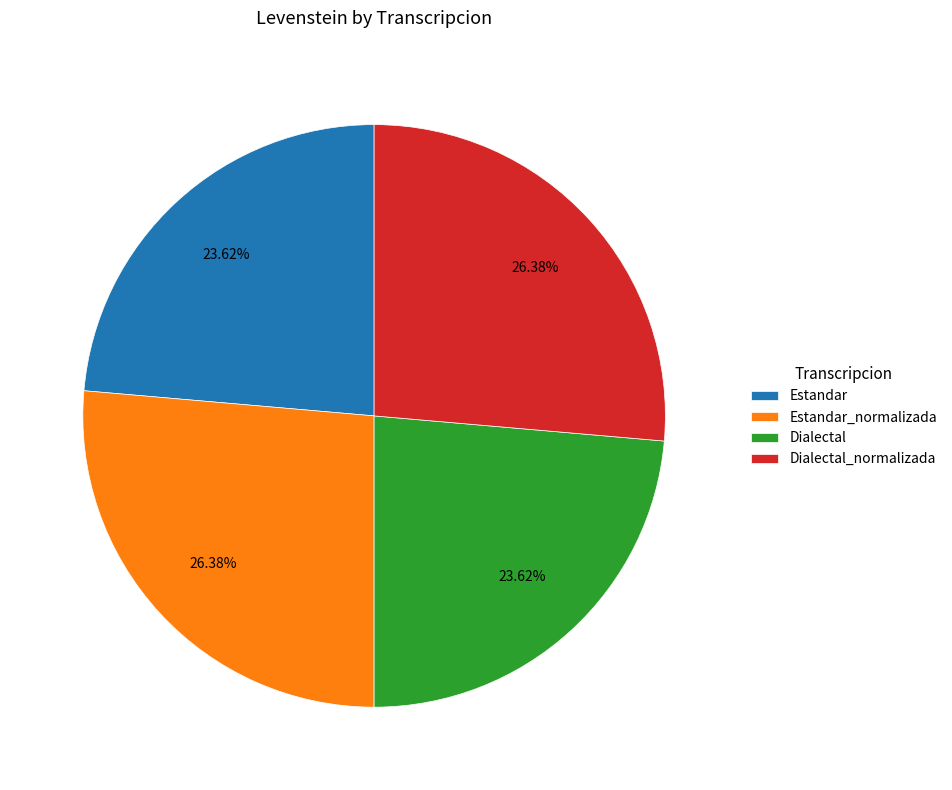

How many slices are in this pie chart?

4